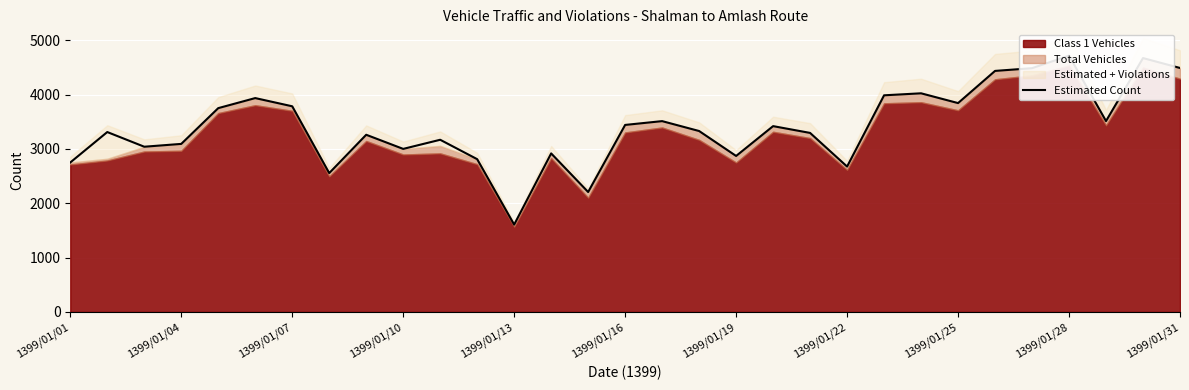

The value at 13 is 2917. True or false?

True